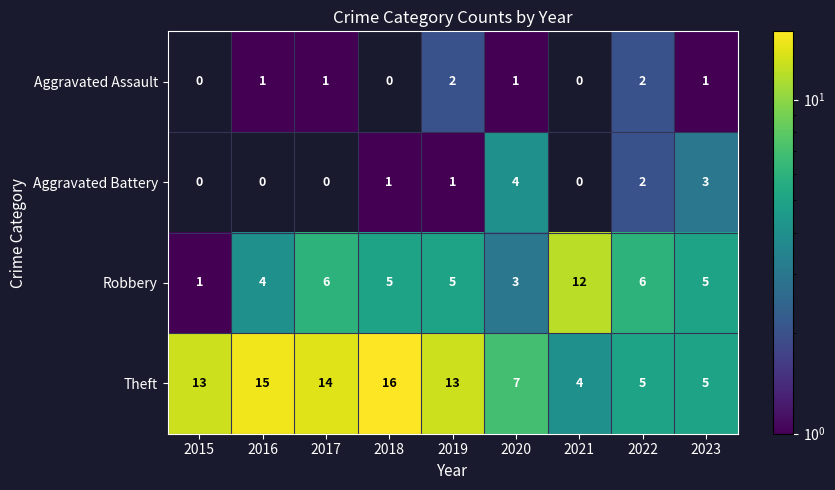

What is the spread (max minus min) of values at 2020?

6